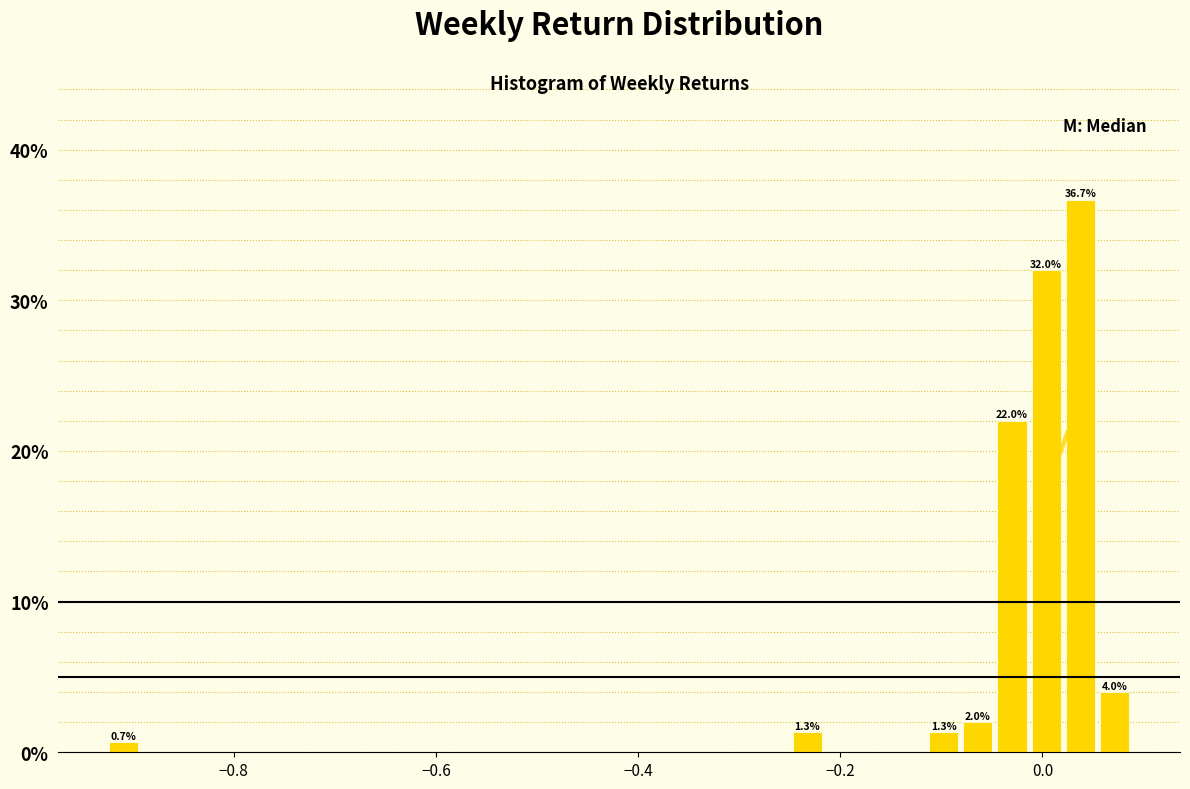

Read against the x-axis, roughly where is the centre of the tallest bar?

0.04